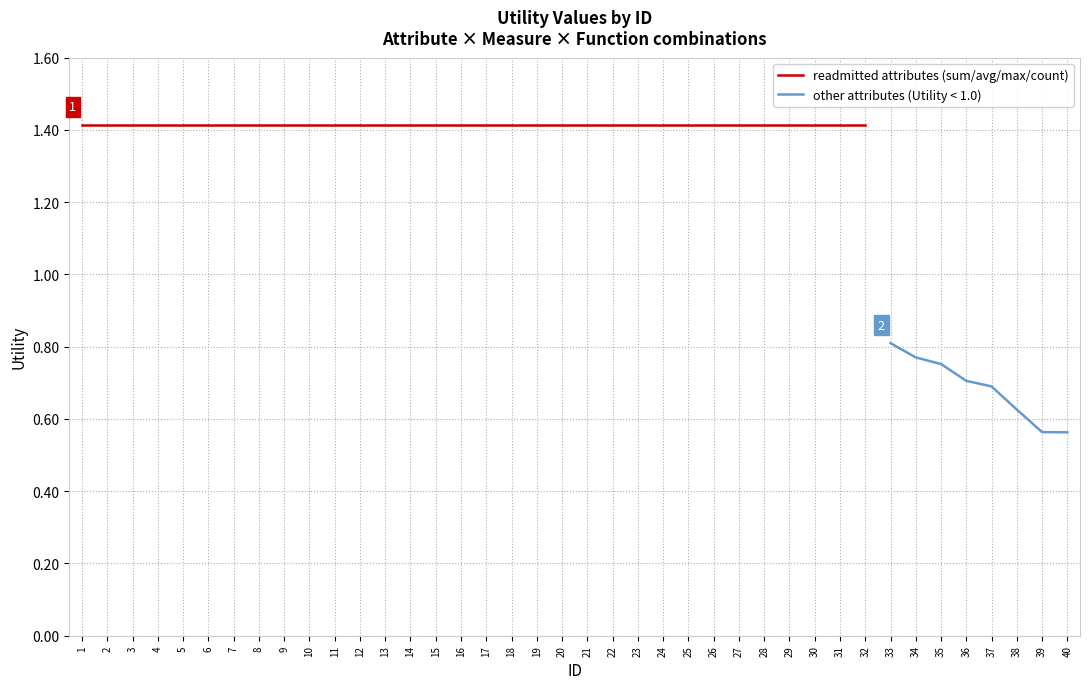

What is the change in value from 20 to 39?

-0.9